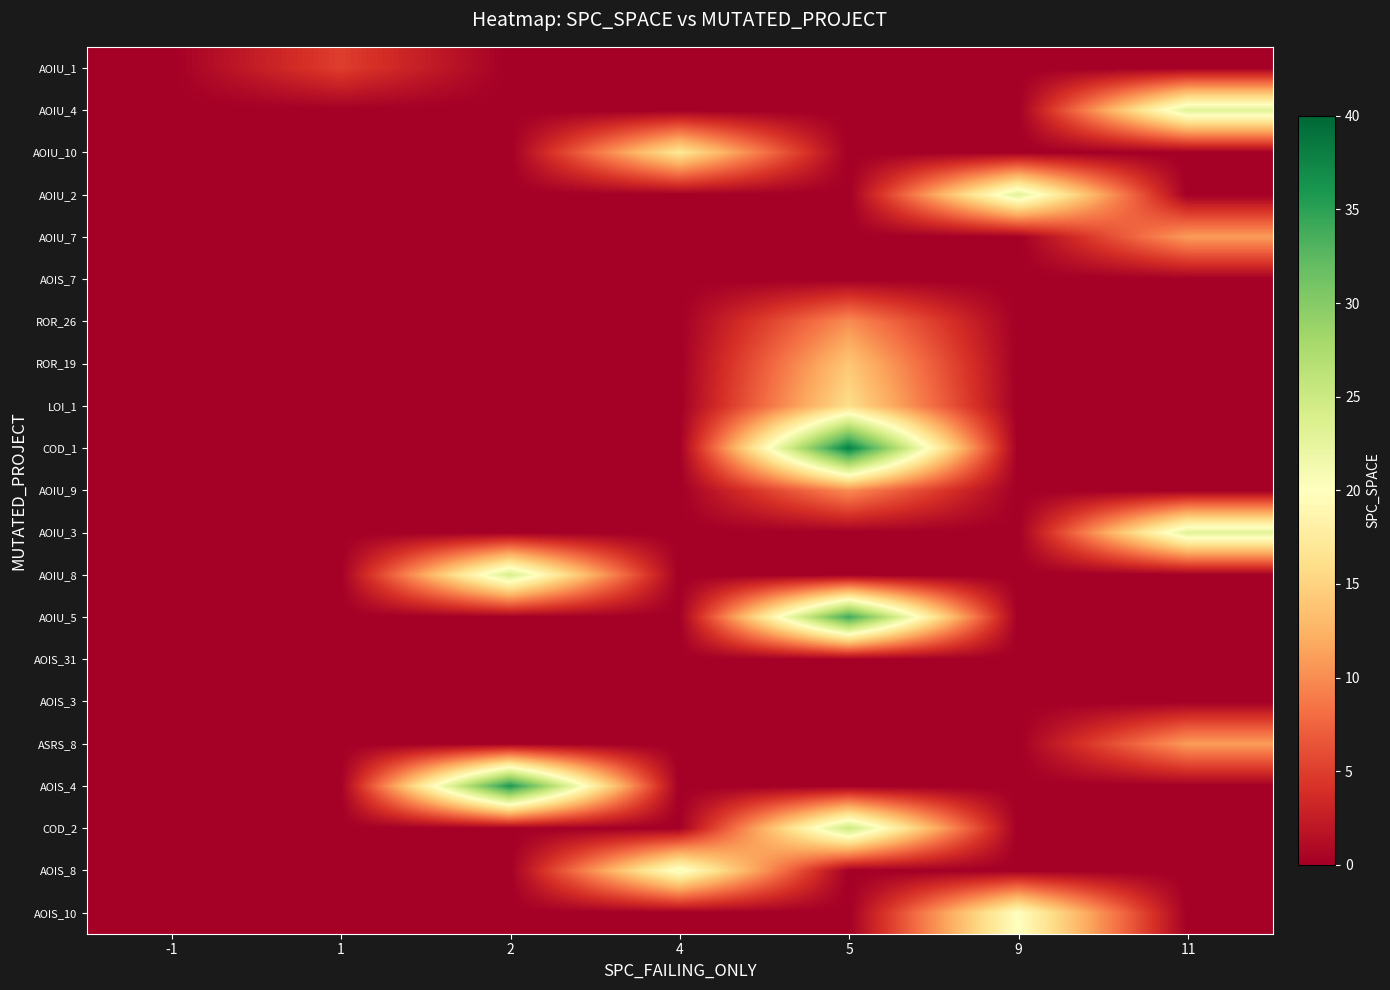

Reading right to left, what are all the values shown in this chart?

AOIU_1: 11=0	9=0	5=0	4=0	2=0	1=5	-1=0
AOIU_4: 11=23	9=0	5=0	4=0	2=0	1=0	-1=0
AOIU_10: 11=0	9=0	5=0	4=17	2=0	1=0	-1=0
AOIU_2: 11=0	9=23	5=0	4=0	2=0	1=0	-1=0
AOIU_7: 11=11	9=0	5=0	4=0	2=0	1=0	-1=0
AOIS_7: 11=0	9=0	5=0	4=0	2=0	1=0	-1=0
ROR_26: 11=0	9=0	5=10	4=0	2=0	1=0	-1=0
ROR_19: 11=0	9=0	5=14	4=0	2=0	1=0	-1=0
LOI_1: 11=0	9=0	5=16	4=0	2=0	1=0	-1=0
COD_1: 11=0	9=0	5=38	4=0	2=0	1=0	-1=0
AOIU_9: 11=0	9=0	5=10	4=0	2=0	1=0	-1=0
AOIU_3: 11=23	9=0	5=0	4=0	2=0	1=0	-1=0
AOIU_8: 11=0	9=0	5=0	4=0	2=24	1=0	-1=0
AOIU_5: 11=0	9=0	5=34	4=0	2=0	1=0	-1=0
AOIS_31: 11=0	9=0	5=0	4=0	2=0	1=0	-1=0
AOIS_3: 11=0	9=0	5=0	4=0	2=0	1=0	-1=0
ASRS_8: 11=11	9=0	5=0	4=0	2=0	1=0	-1=0
AOIS_4: 11=0	9=0	5=0	4=0	2=36	1=0	-1=0
COD_2: 11=0	9=0	5=25	4=0	2=0	1=0	-1=0
AOIS_8: 11=0	9=0	5=0	4=21	2=0	1=0	-1=0
AOIS_10: 11=0	9=20	5=0	4=0	2=0	1=0	-1=0